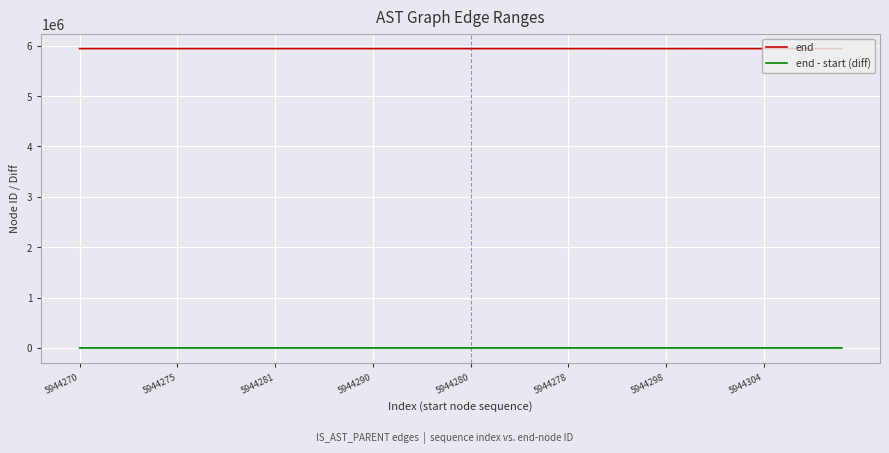

Which series has the largest total across all categories?

end